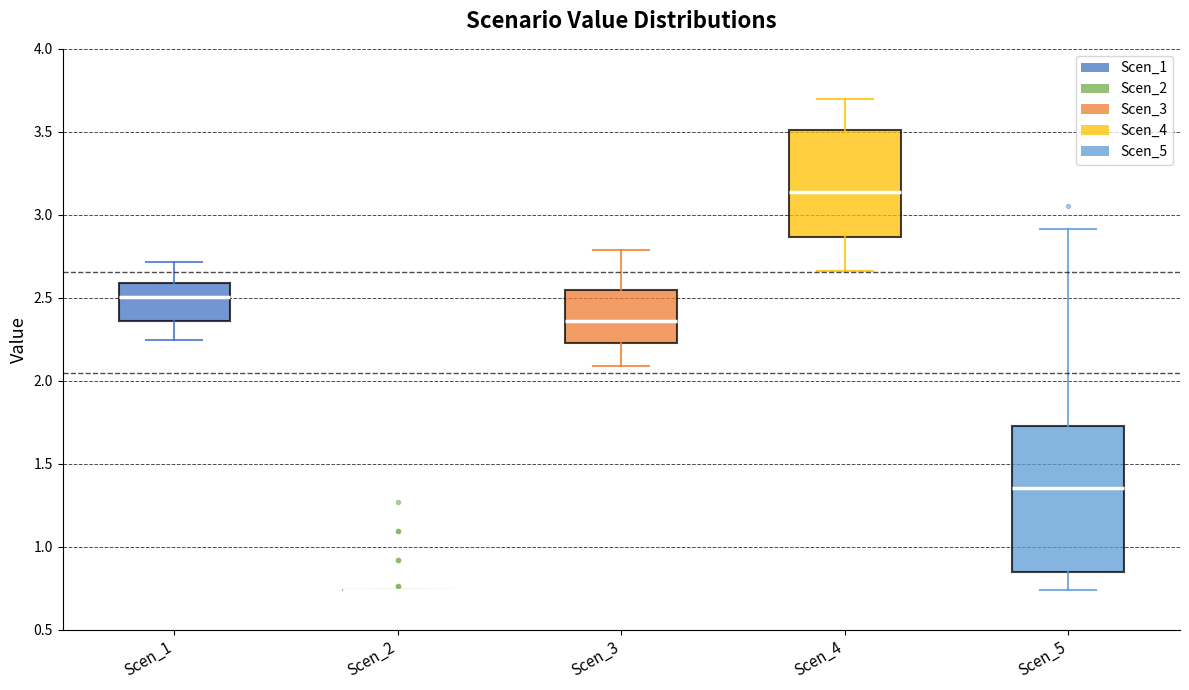

Where does the lower whisker of the box for Scen_1 end on the y-axis? The values are not printed on the chart, so give them approximately, as read against the axis.

2.25